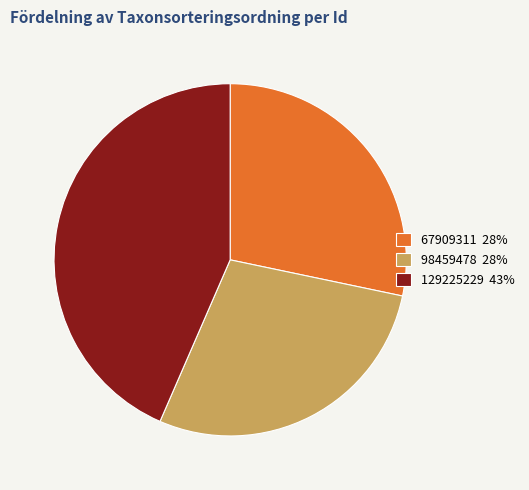

Does 67909311 represent more than half of the total?

No